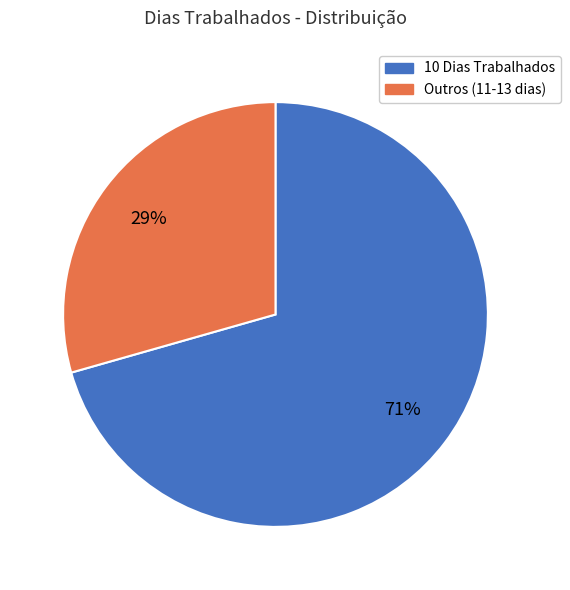

Does any single category account for the majority?

Yes